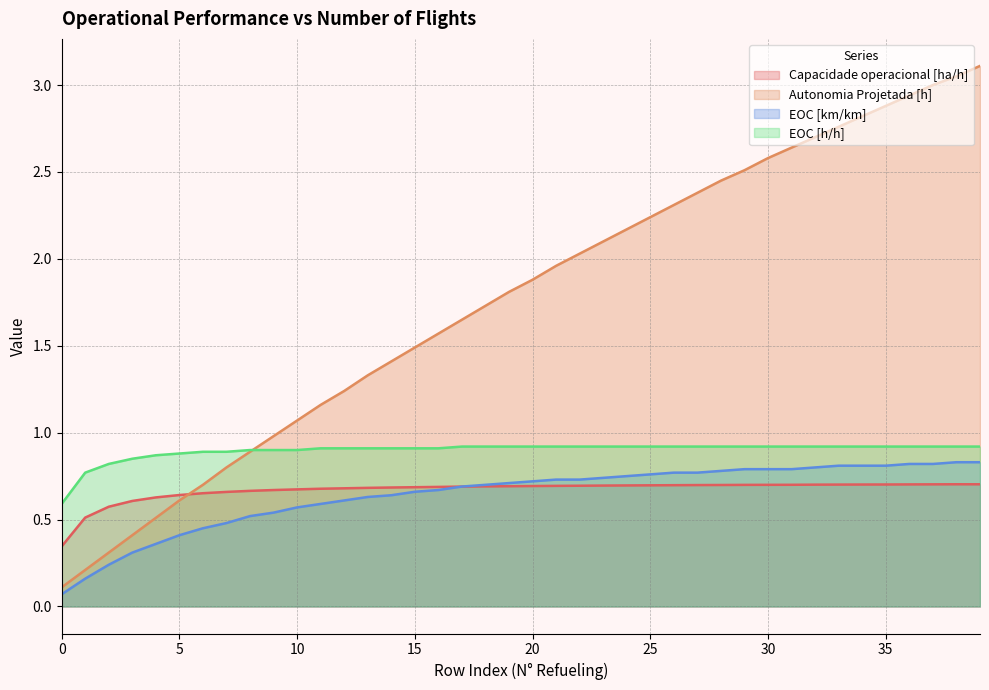

Count the EOC [h/h] values in the range 0 to 1.

40